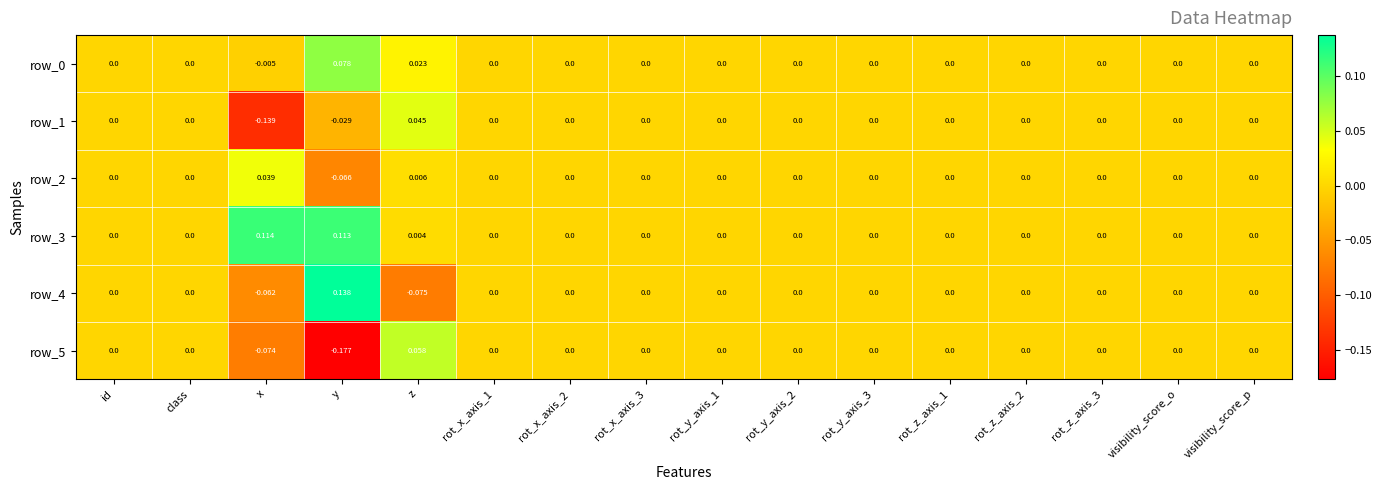

The row_0 series shows 0.0 at rot_y_axis_3. True or false?

True